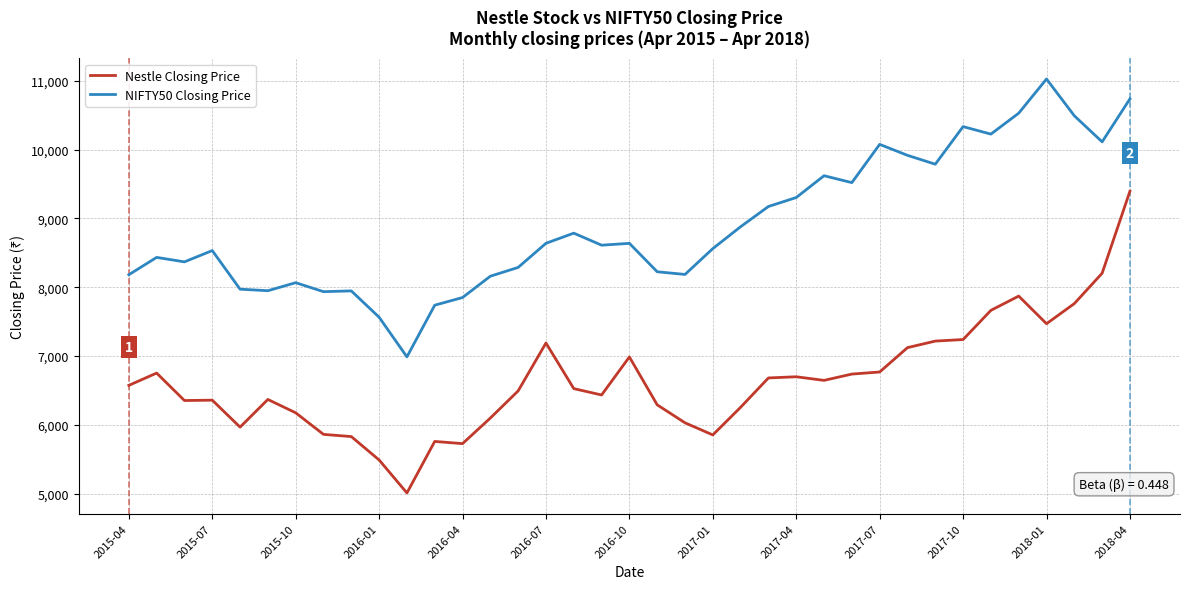

True or false: NIFTY50 Closing Price and Nestle Closing Price cross at least once.

False